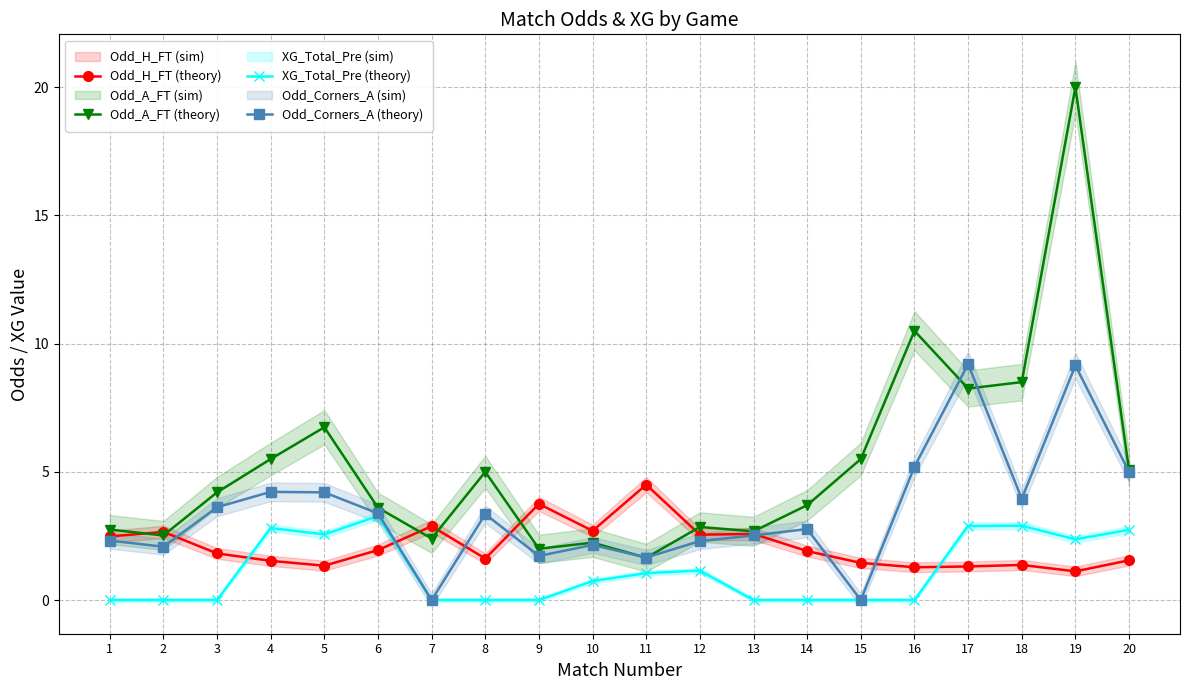

At which category is the sum across all series the highest?

19